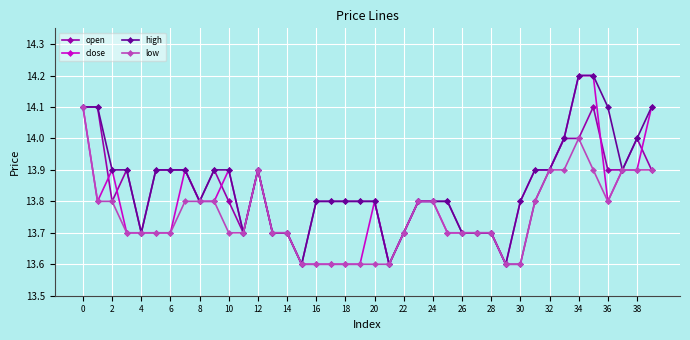

What is the value of the close point at the 26th from the left?

13.7